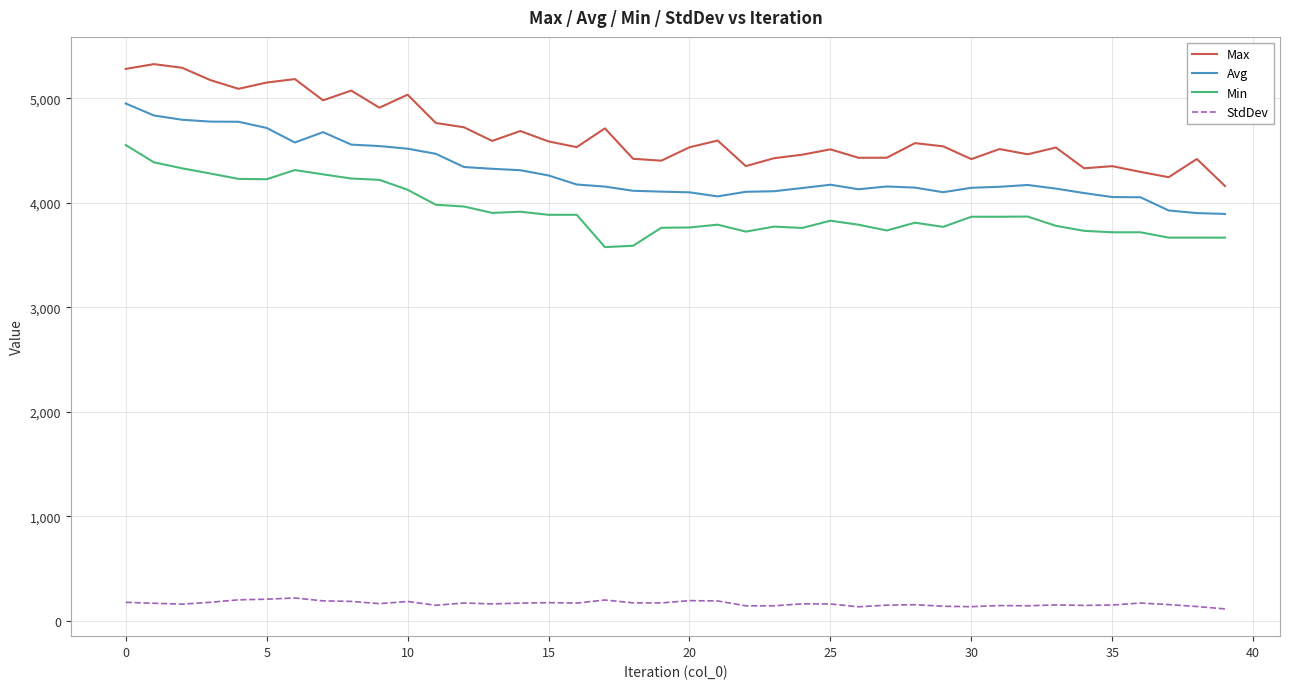

Which series has the largest total across all categories?

Max